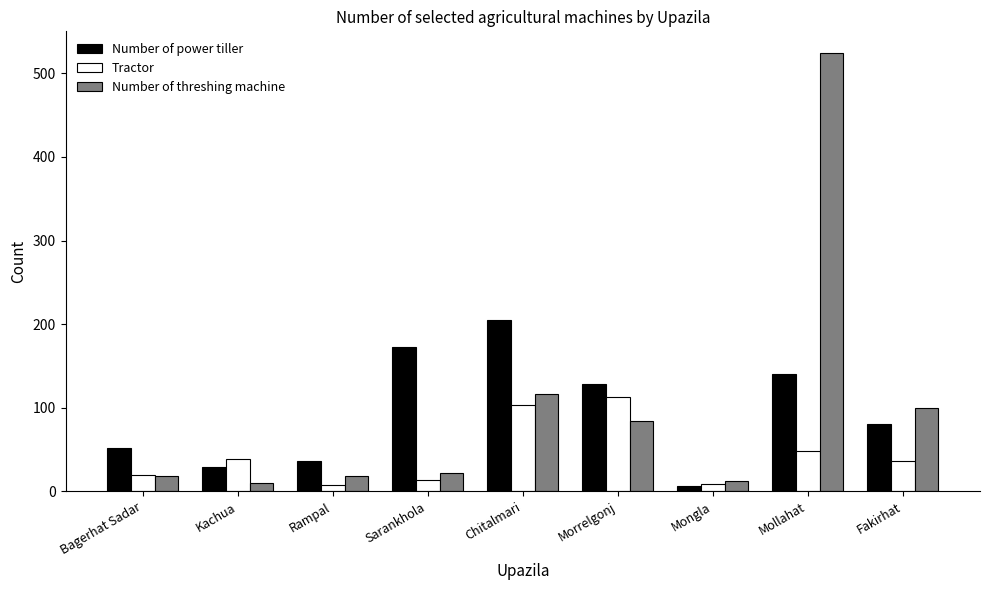

List the series in order of their peak value, lowest first.

Tractor, Number of power tiller, Number of threshing machine